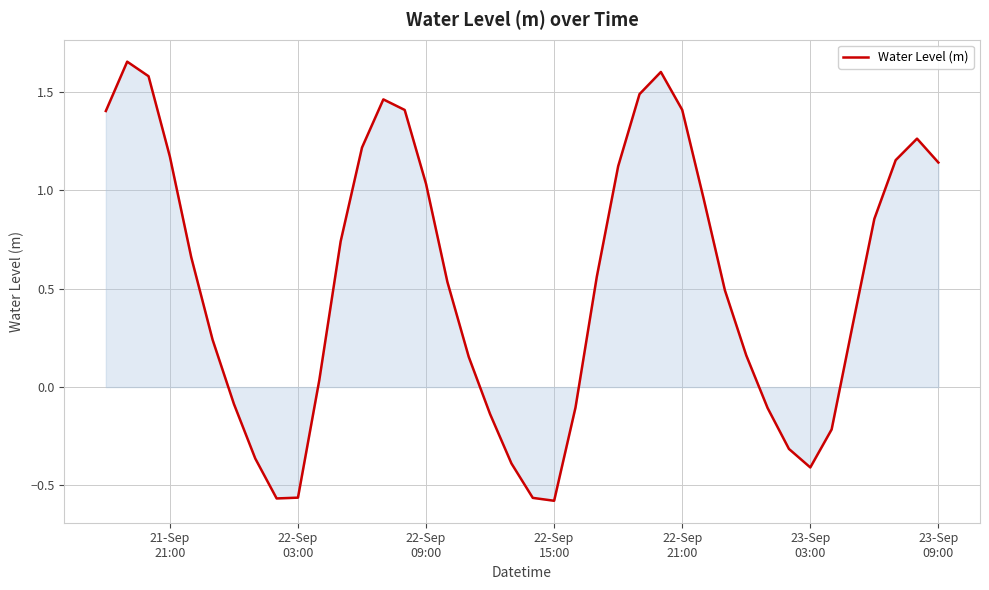

What is the difference between the maximum and minimum values?

2.2